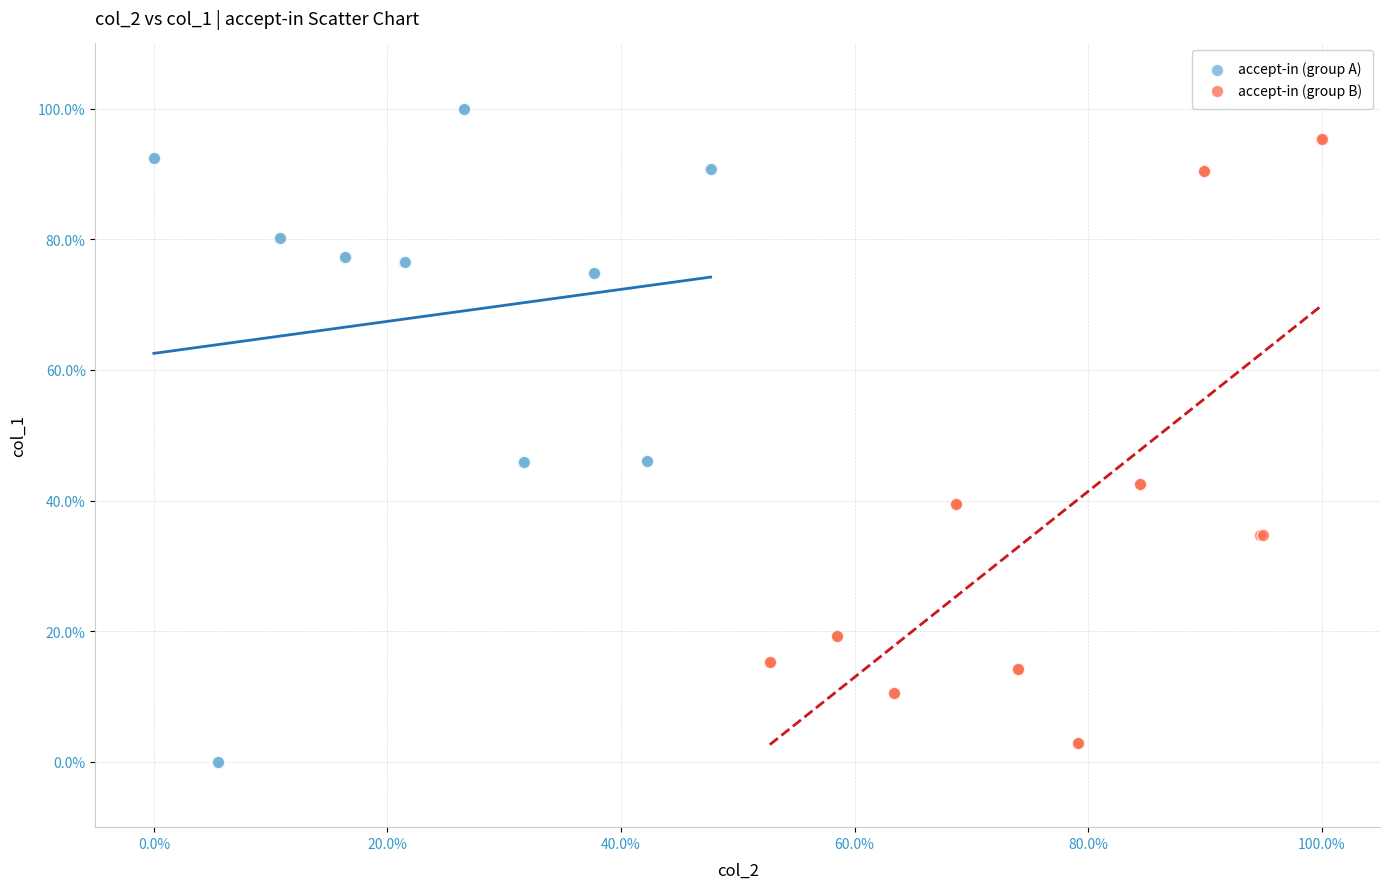

What are all the series names shown in the legend?

accept-in (group A), accept-in (group B)